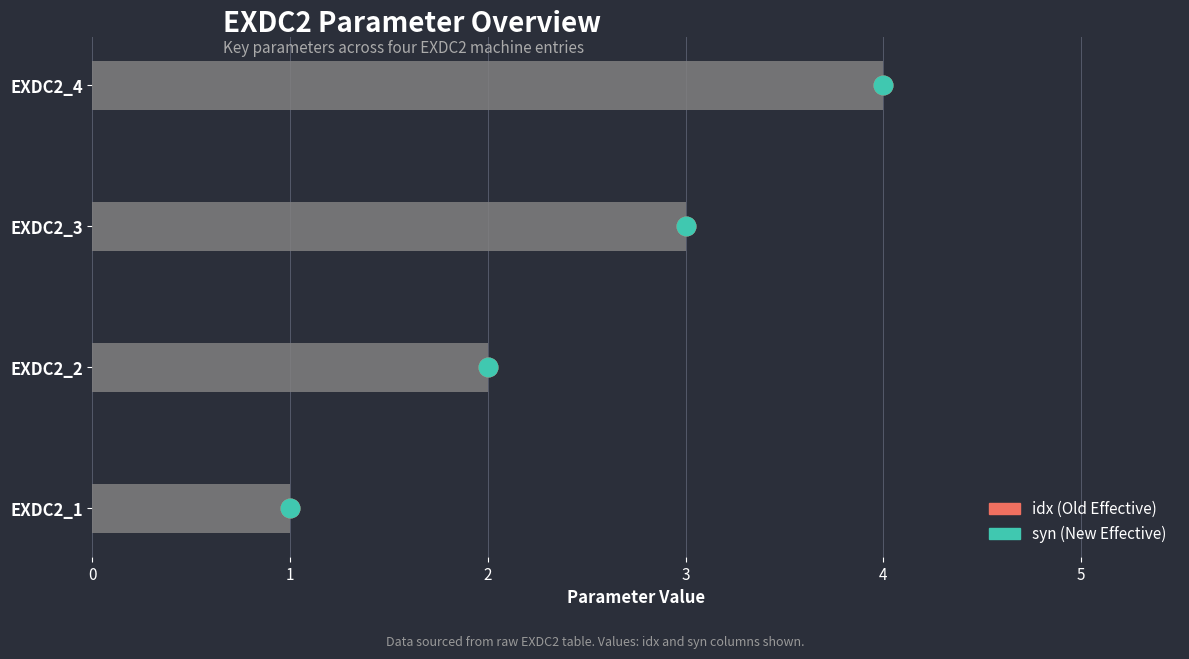

Which series has the widest spread of Y values?

idx (Old)